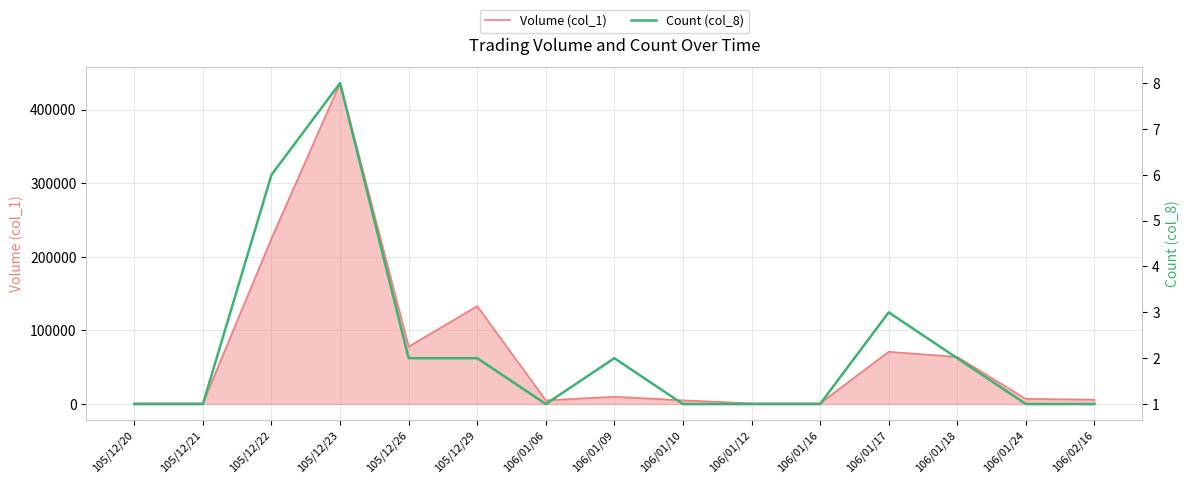

Is the value of Volume (col_1) at 105/12/29 greater than the value of Count (col_8) at 106/01/09?

Yes